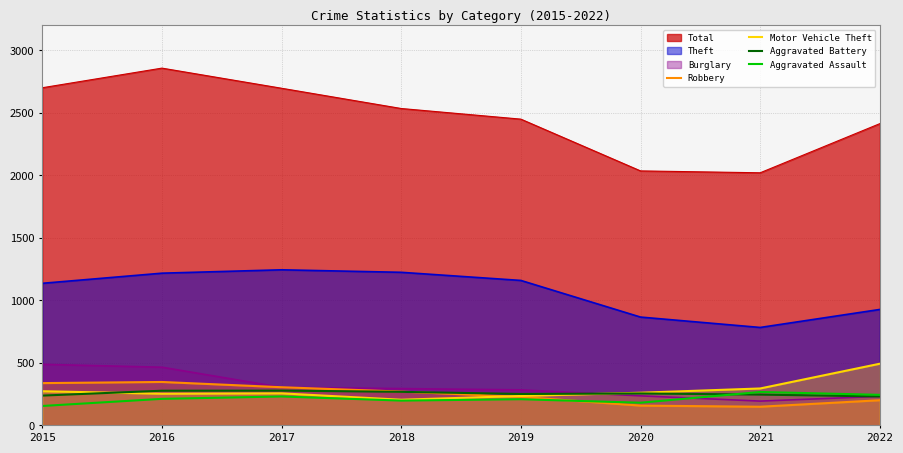

What is the value of the Motor Vehicle Theft point at the 2nd from the left?

253